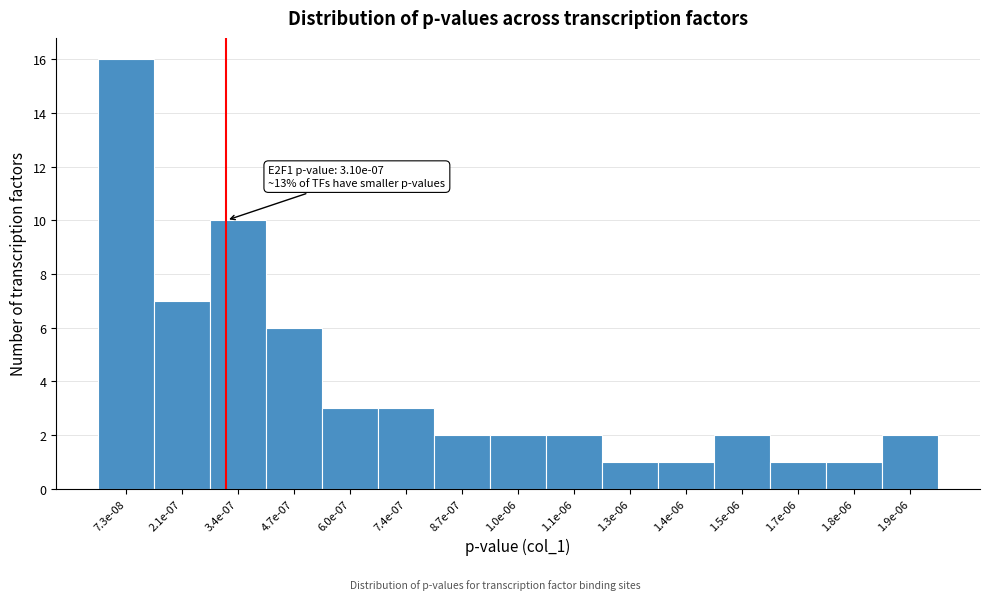

Reading right to left, list all the values displayed in this chart.

1.9e-06=2	1.8e-06=1	1.7e-06=1	1.5e-06=2	1.4e-06=1	1.3e-06=1	1.1e-06=2	1.0e-06=2	8.7e-07=2	7.4e-07=3	6.0e-07=3	4.7e-07=6	3.4e-07=10	2.1e-07=7	7.3e-08=16